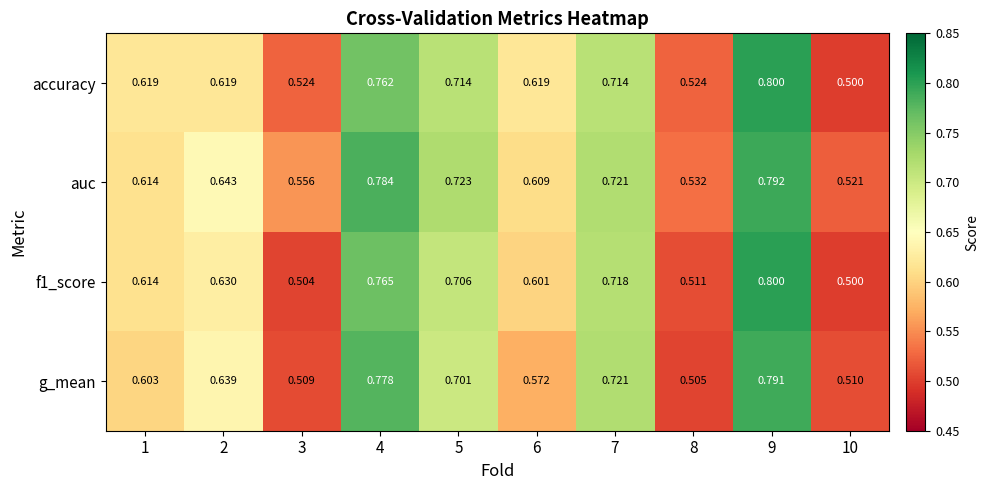

Which series has the largest total across all categories?

auc